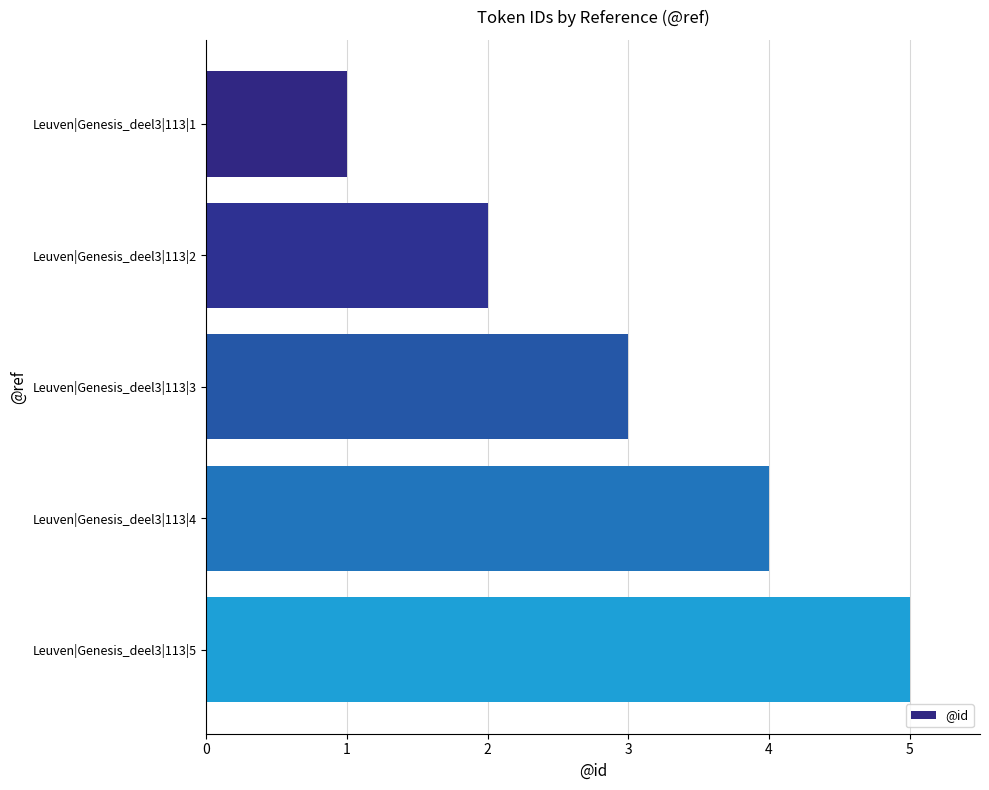

Which category has the highest value across all series?

Leuven|Genesis_deel3|113|5